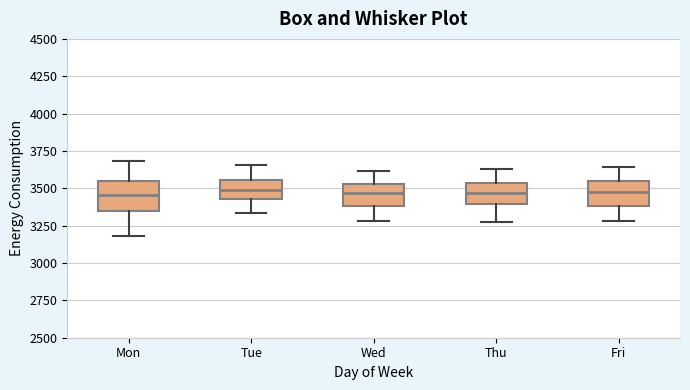

Reading left to right, transcribe this box plot: for each box, give where its median line is, the range the box spans, and where its two whiskers end, as read against the y-axis. The values are not printed on the chart, so give them approximately, as read against the axis.

Mon: median 3450, box 3350 to 3550, whiskers 3200 to 3700
Tue: median 3500, box 3450 to 3550, whiskers 3350 to 3650
Wed: median 3450, box 3400 to 3550, whiskers 3300 to 3600
Thu: median 3450, box 3400 to 3550, whiskers 3300 to 3650
Fri: median 3450, box 3400 to 3550, whiskers 3300 to 3650